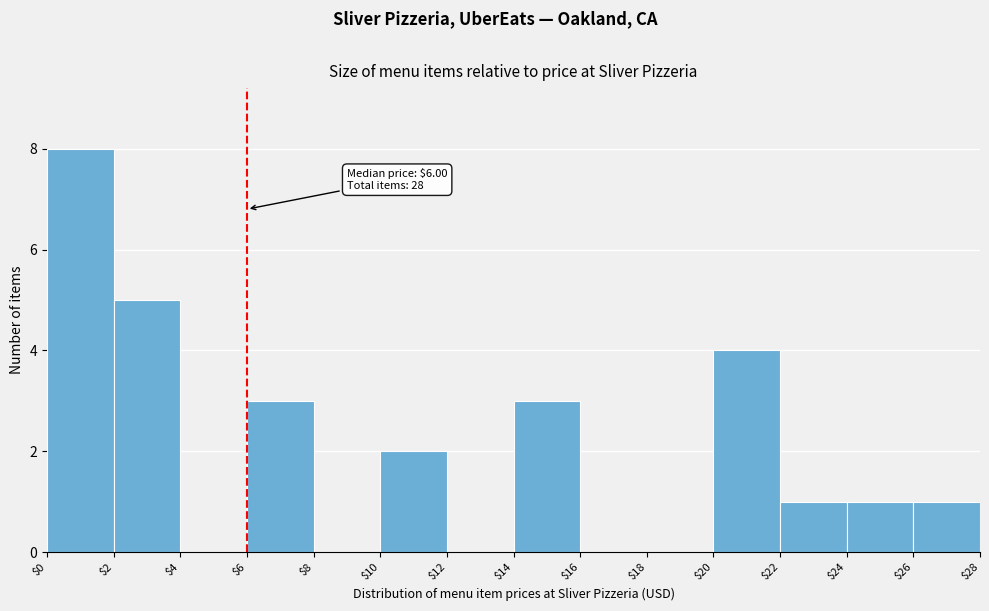

Which range on the x-axis has the tallest bar?

$0 to $2